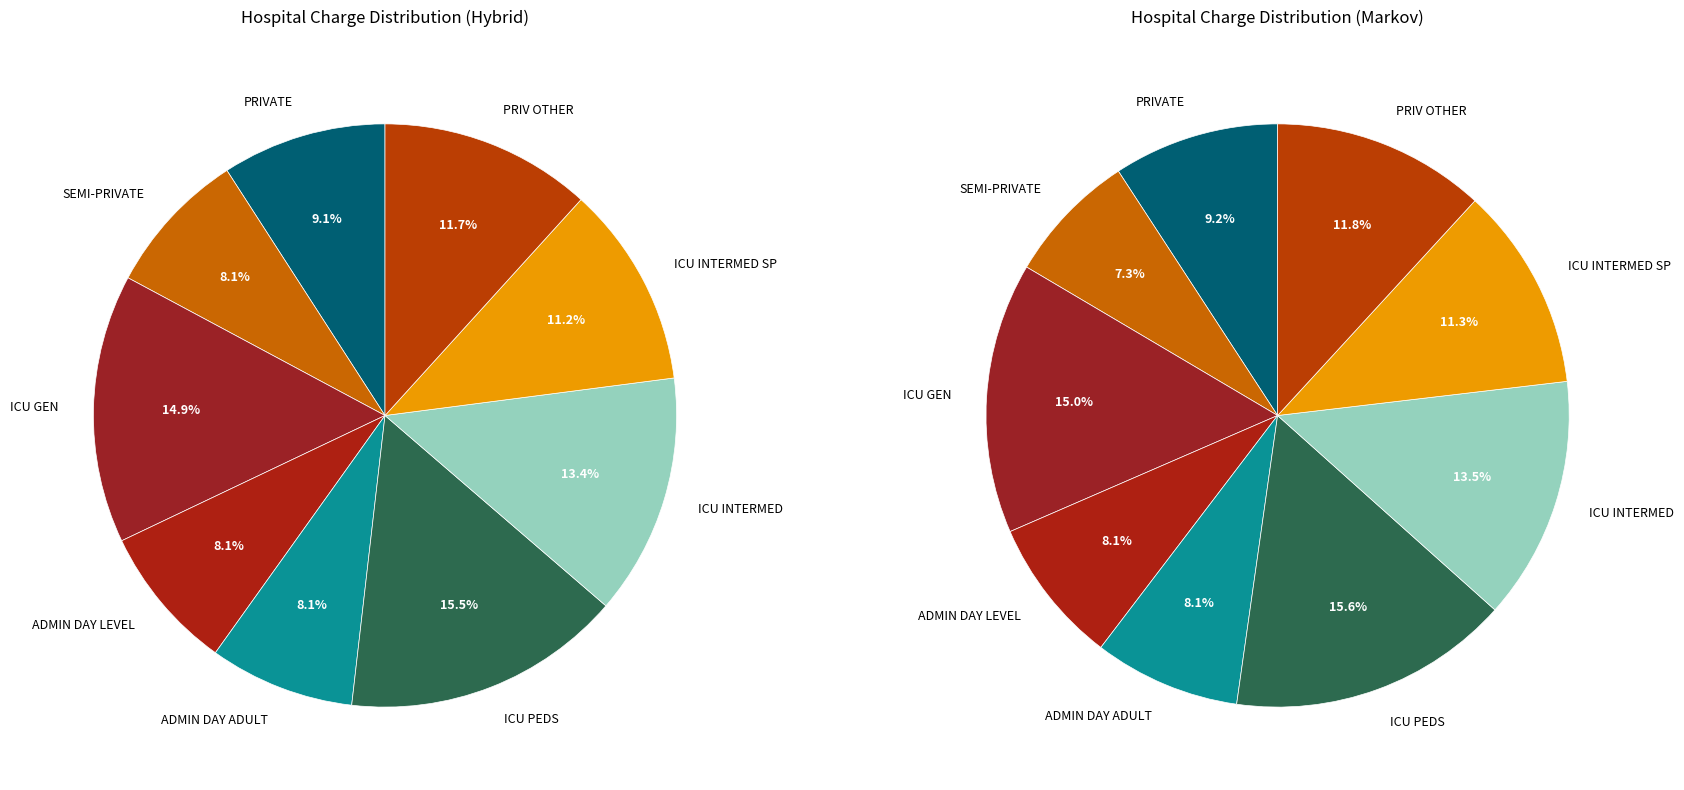

To the nearest percent, what is the average slice percentage?

11%